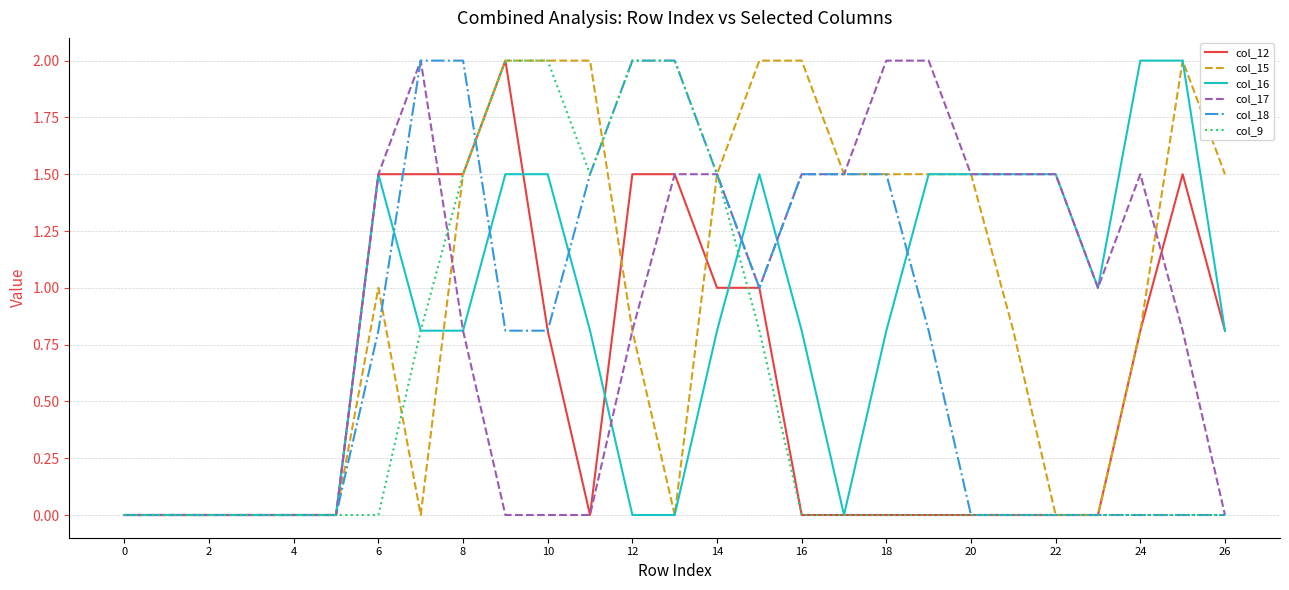

What is the greatest value displayed?

2.0